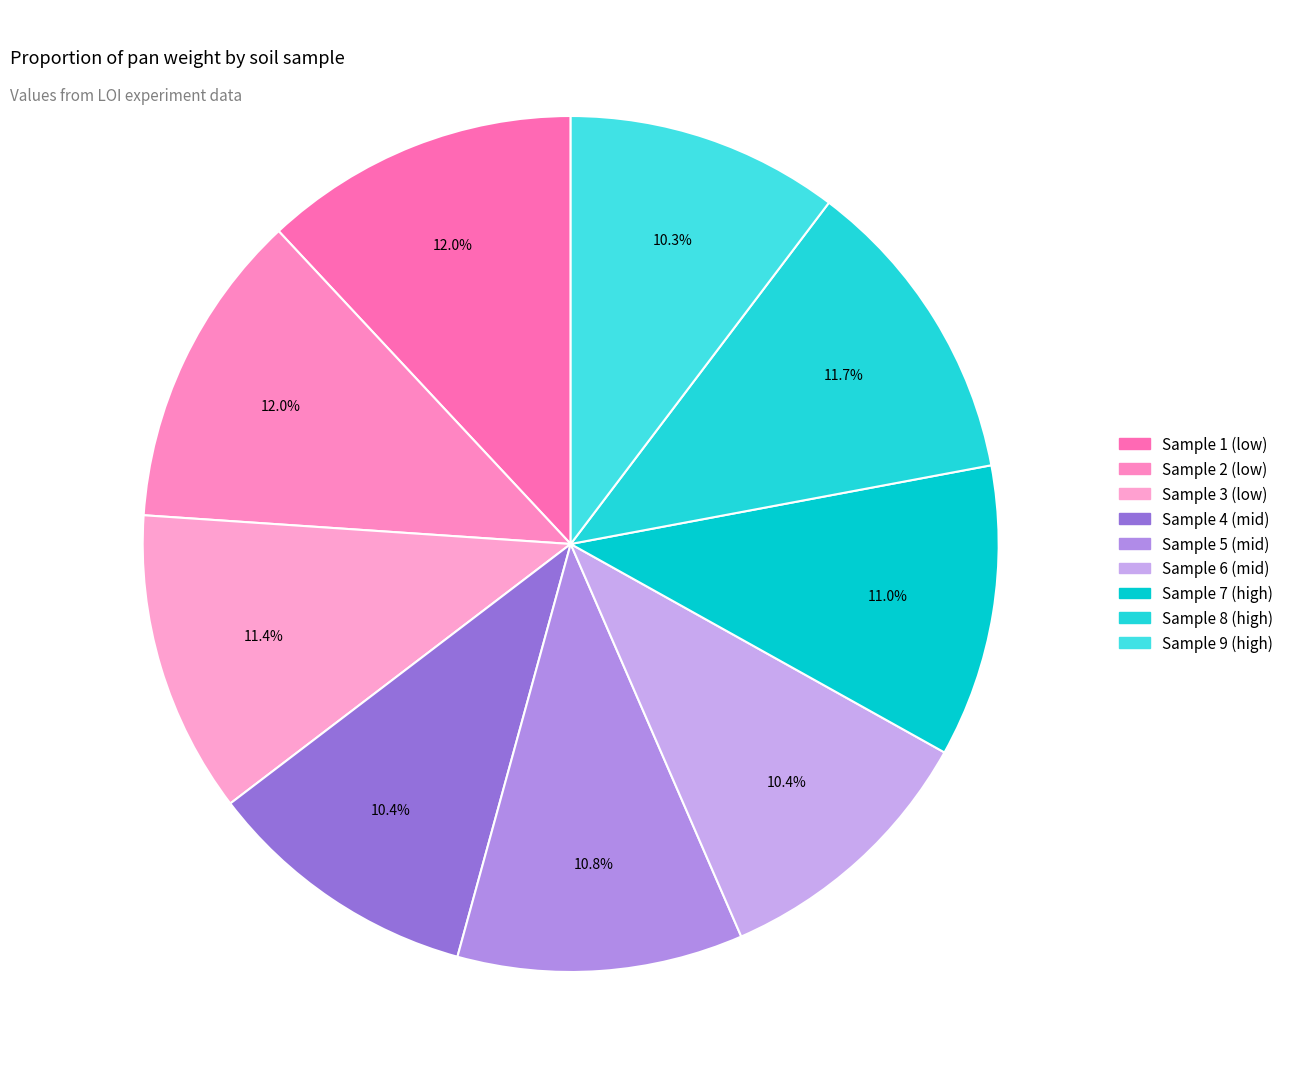

What portion of the pie excludes Sample 5 (mid)?

89.2%